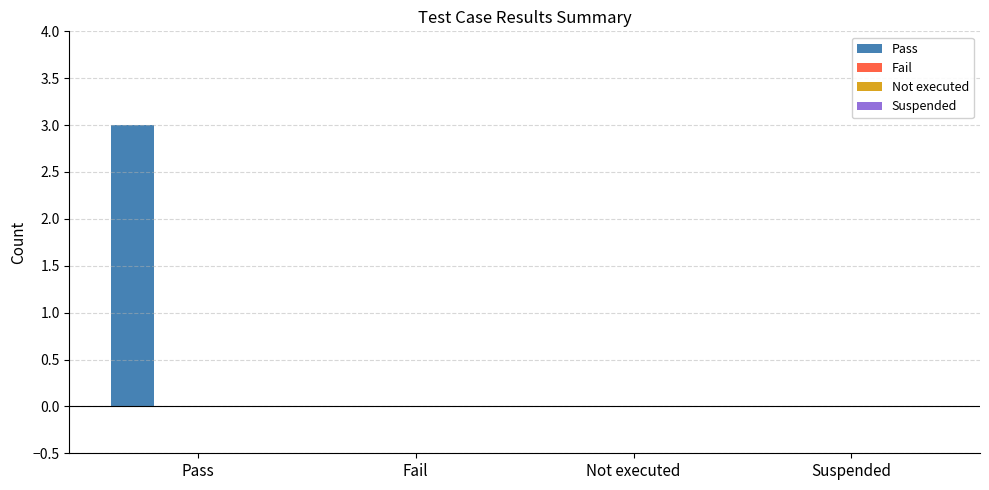

What is the sum of all values?

3